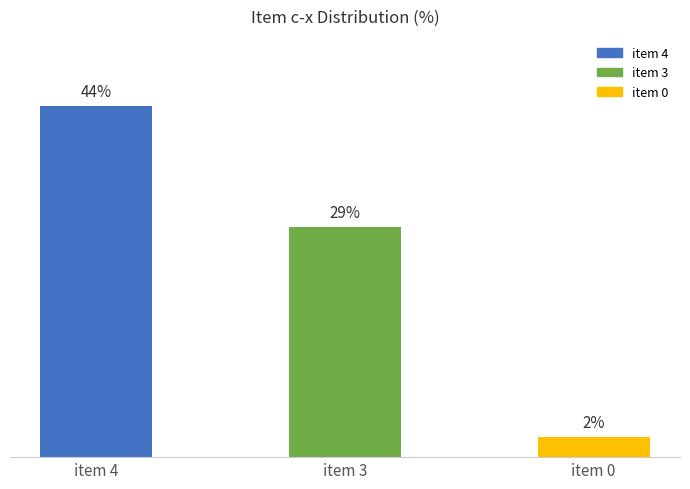

Rank the categories by value from highest to lowest.

item 4, item 3, item 0